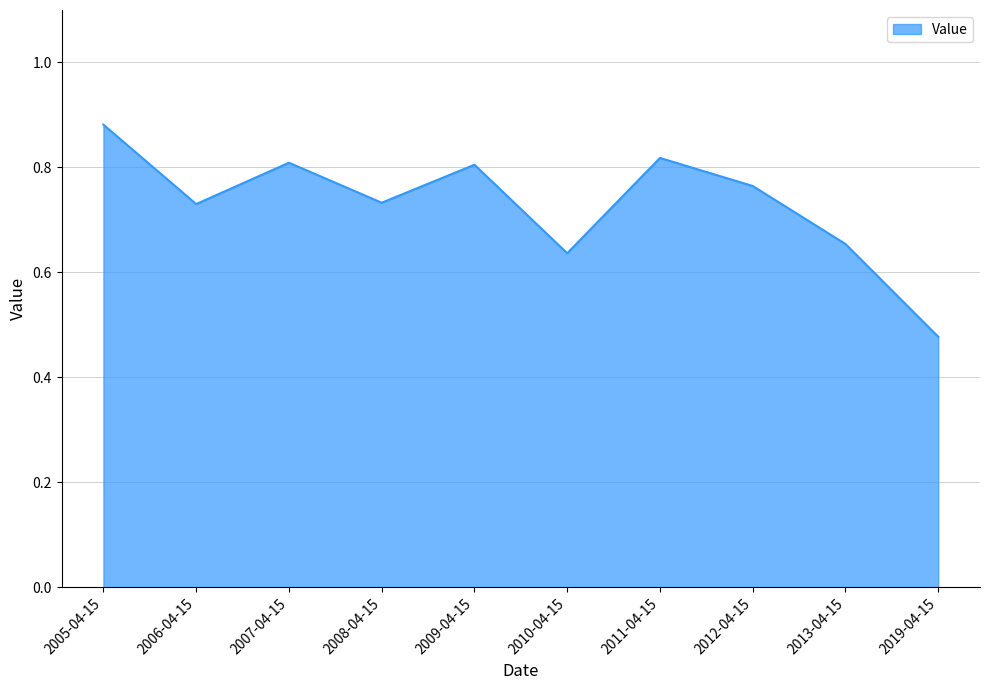

The value at 2011-04-15 is 1.1. True or false?

False